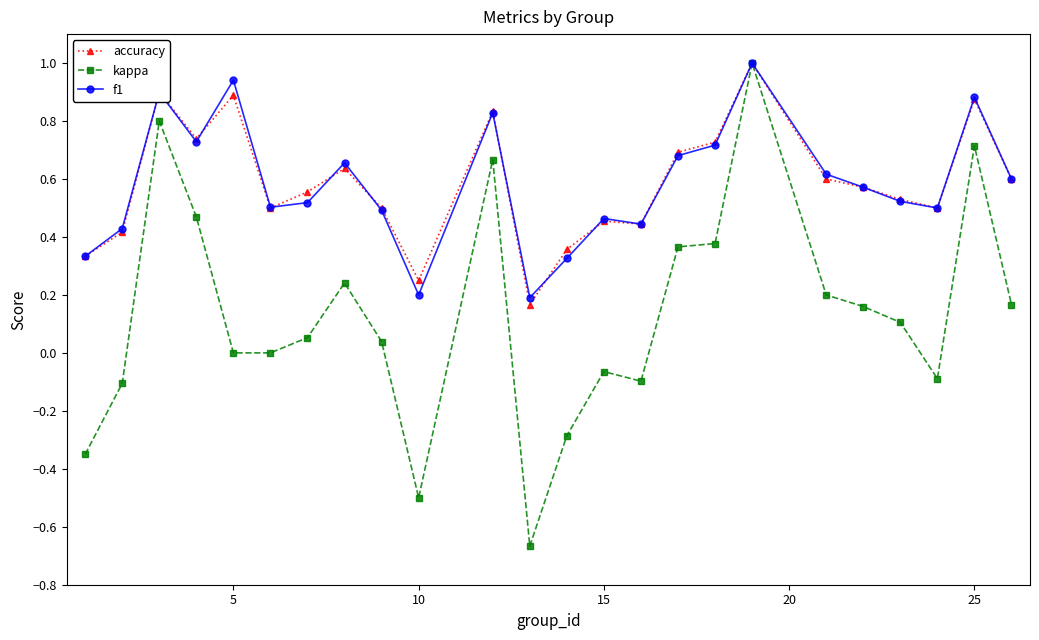

Which series has the widest spread of values?

kappa